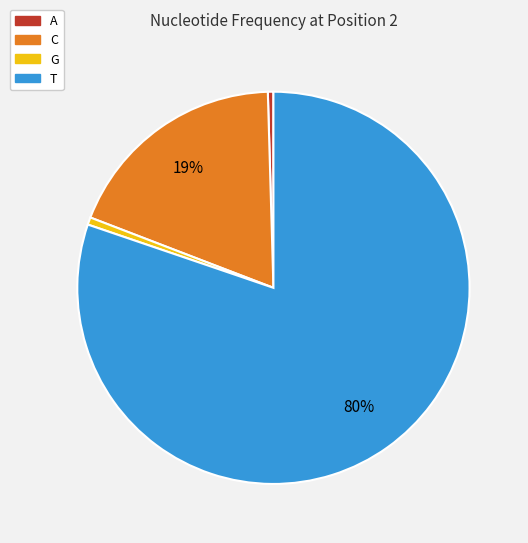

Between G and C, which is larger?

C